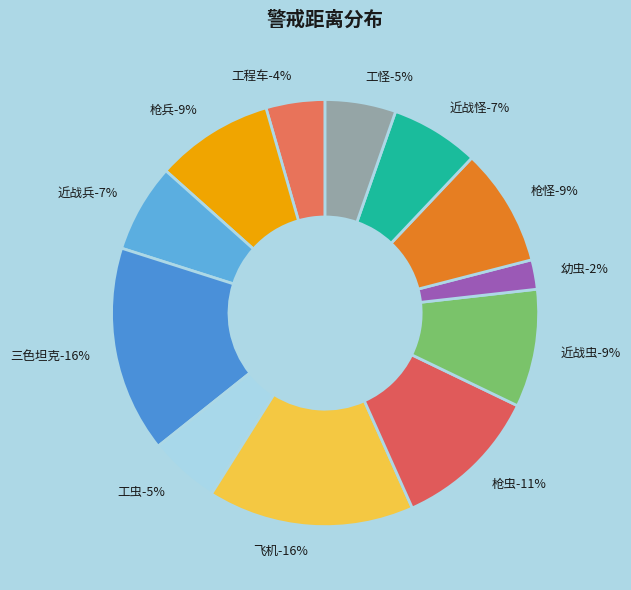

To the nearest percent, what is the average slice percentage?

8%